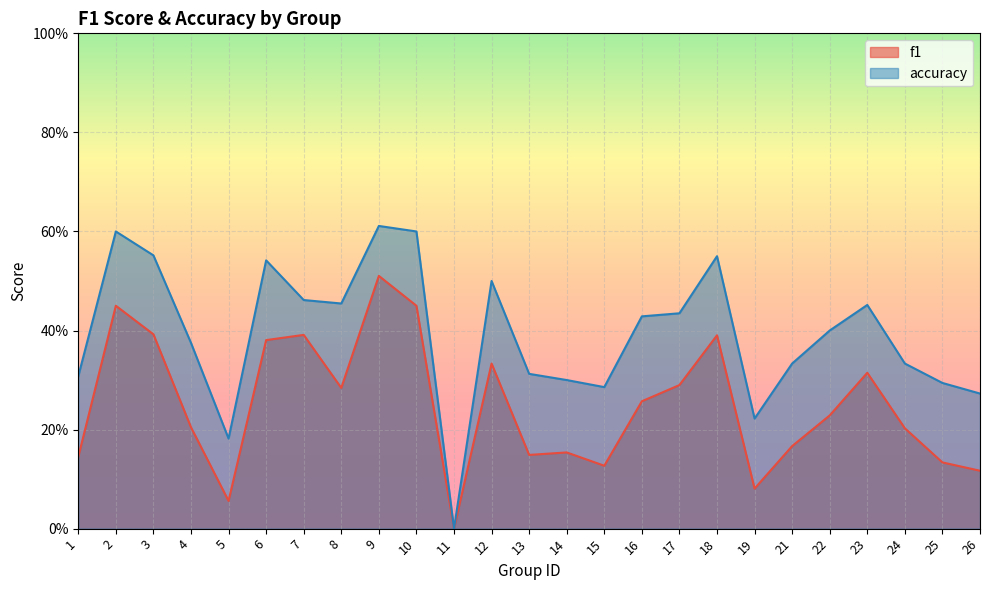

Between 3 and 25, which is larger?

3